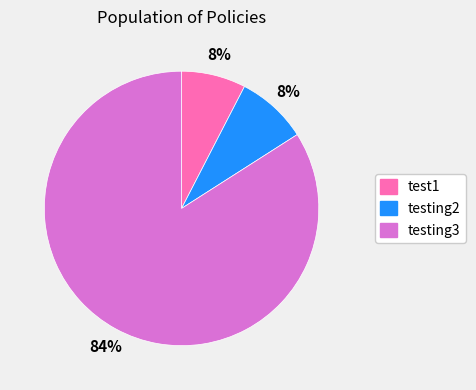

Which category has the biggest portion of the pie?

testing3